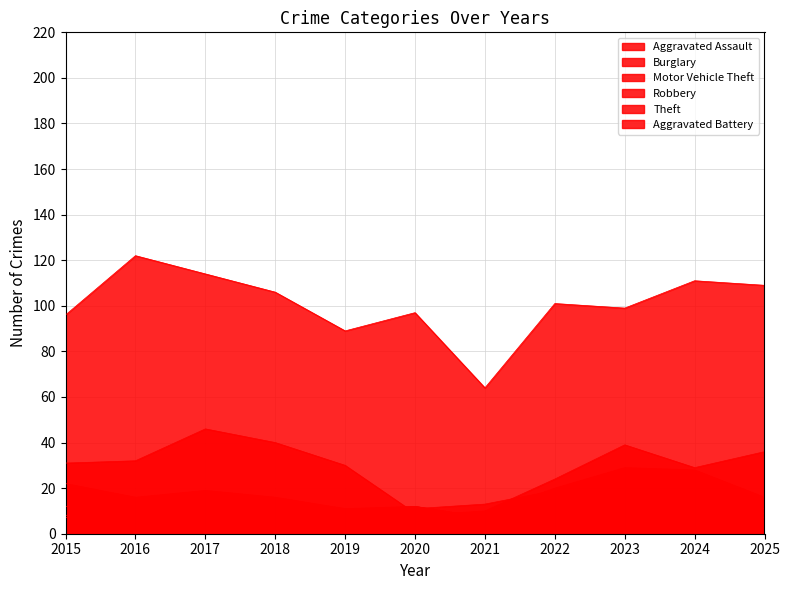

What is the value of the Robbery point at the 11th from the left?

7